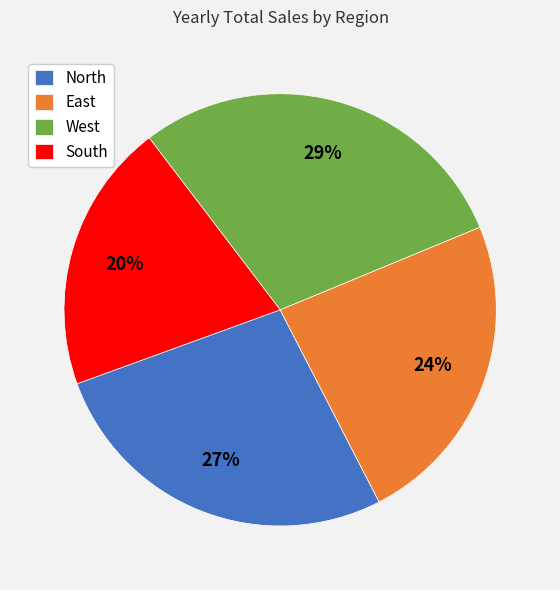

The West slice represents 29% of the pie. True or false?

True